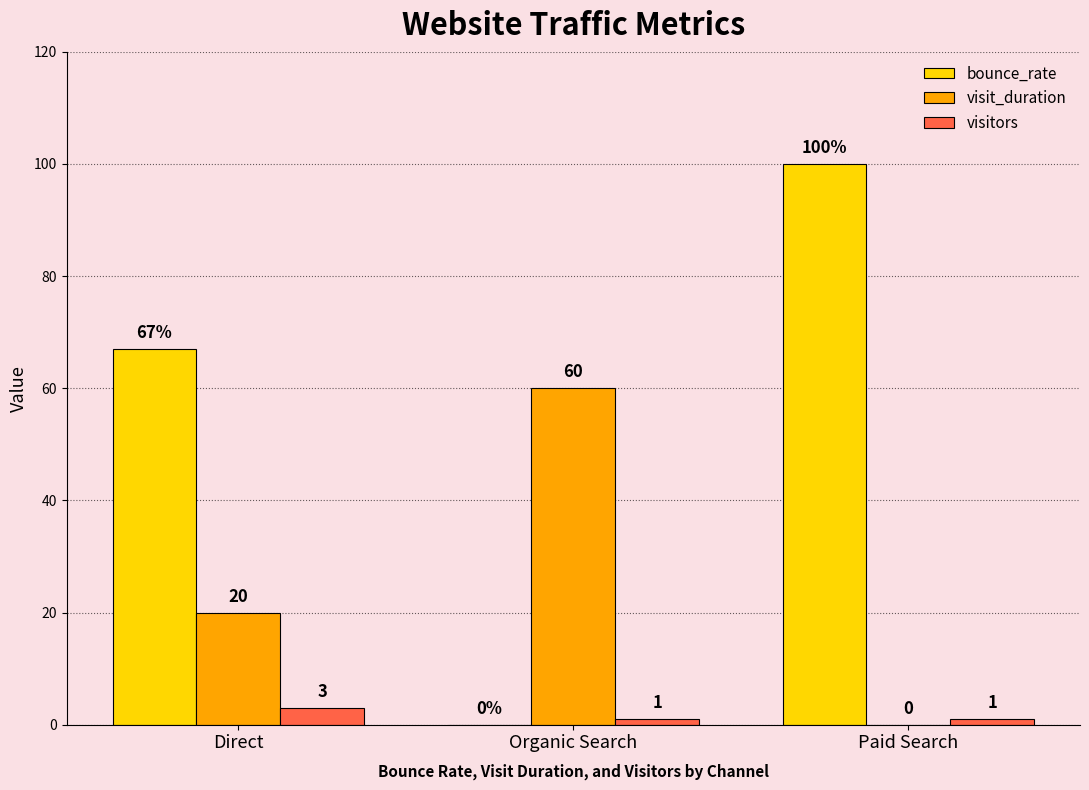

Reading left to right, what are all the values shown in this chart?

bounce_rate: Direct=67	Organic Search=0	Paid Search=100
visit_duration: Direct=20	Organic Search=60	Paid Search=0
visitors: Direct=3	Organic Search=1	Paid Search=1